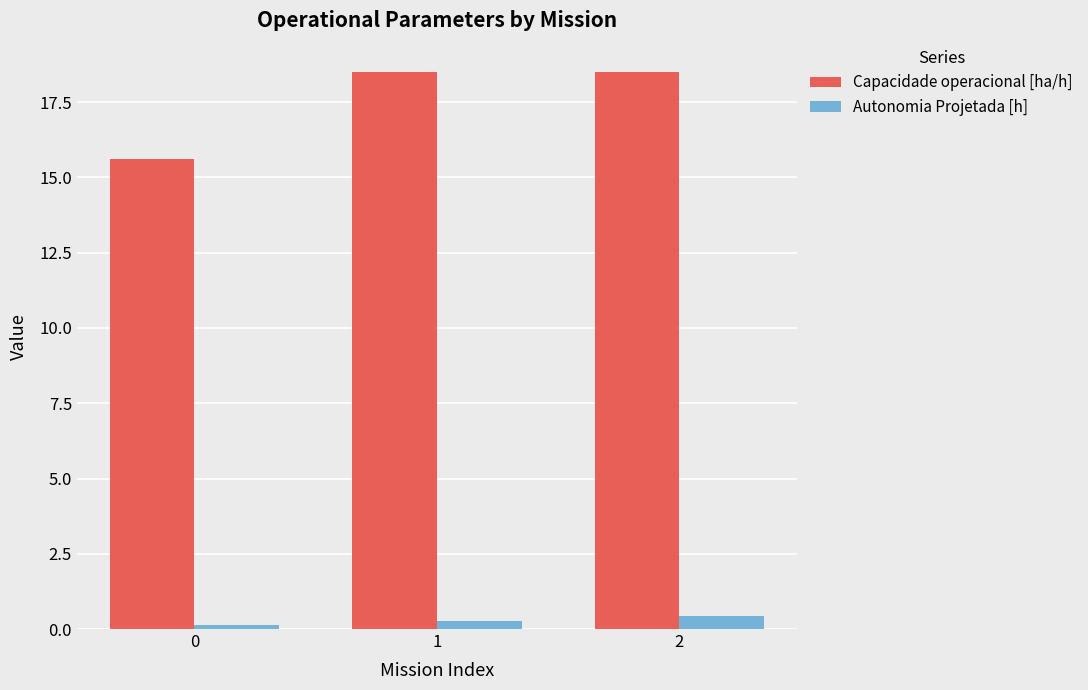

What is the difference between the maximum and minimum values in the Autonomia Projetada [h] series?

0.3